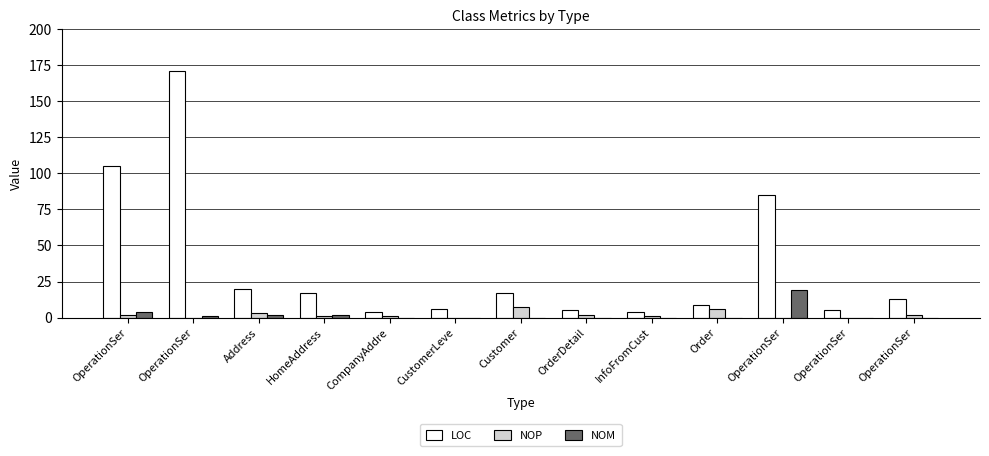

What are all the series names shown in the legend?

LOC, NOP, NOM